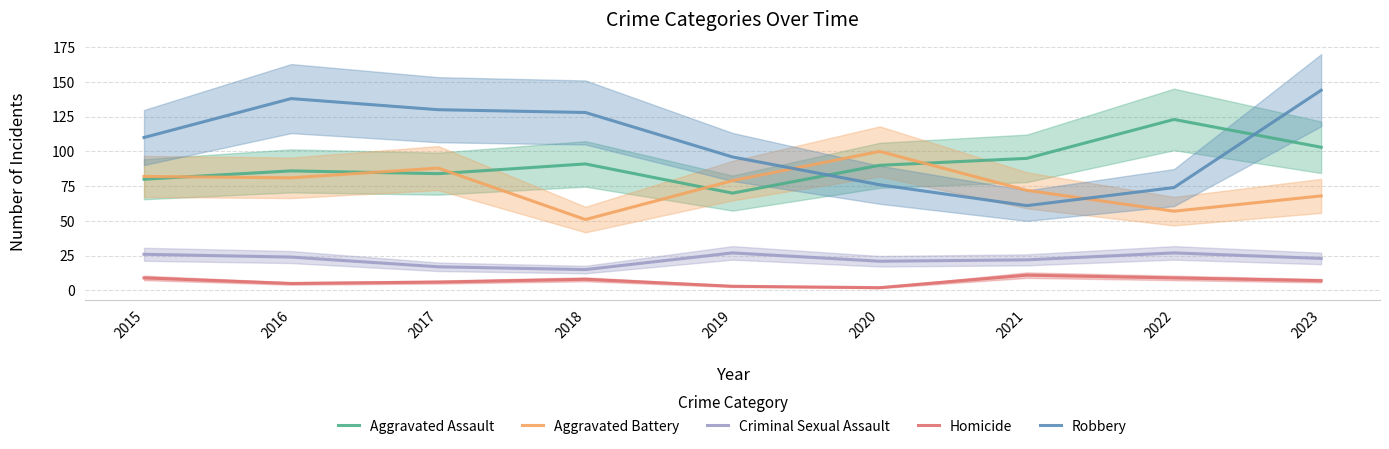

Is this an area chart (filled region under the line)?

No